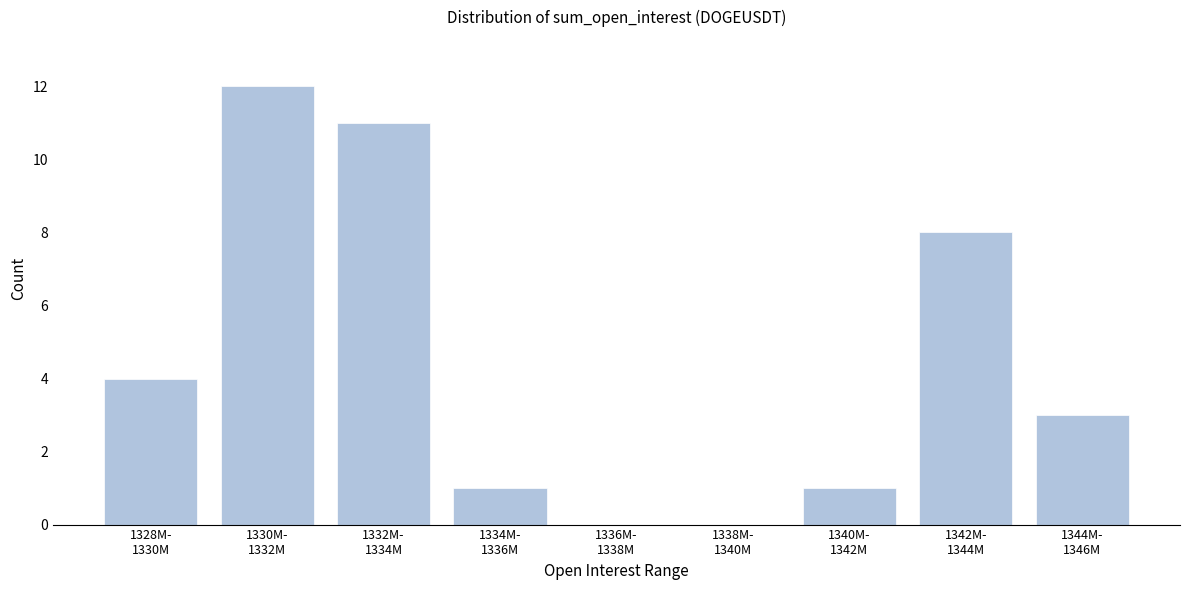

What is the sum of all values?

40